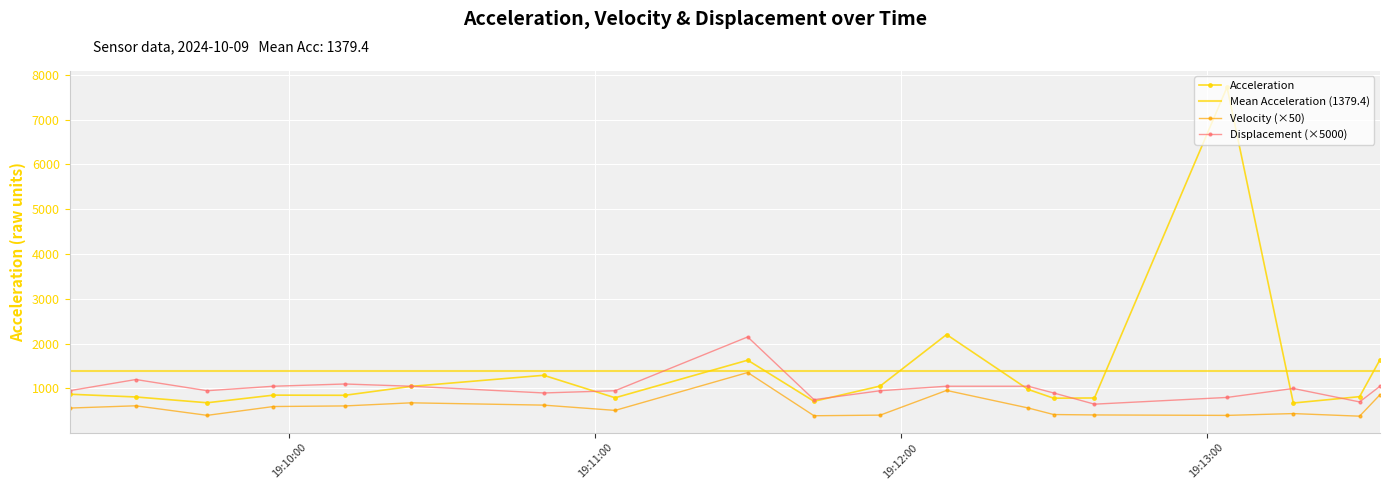

True or false: Displacement has more than 0 points higher than both neighbors.

True